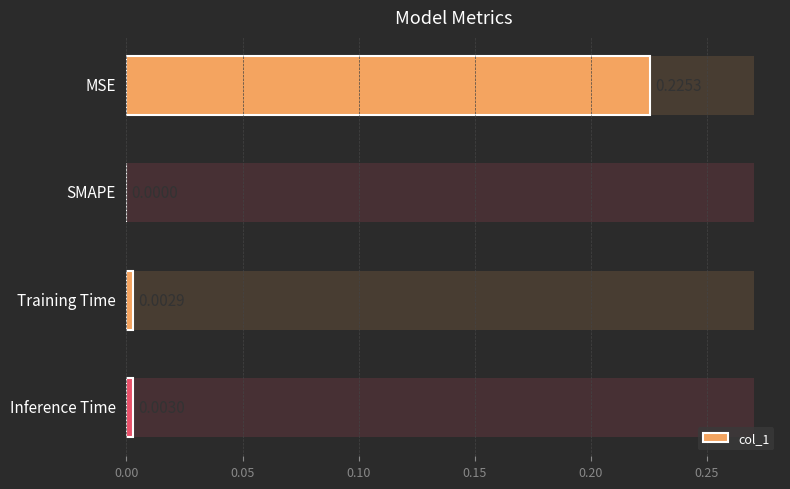

What is the greatest value displayed?

0.2